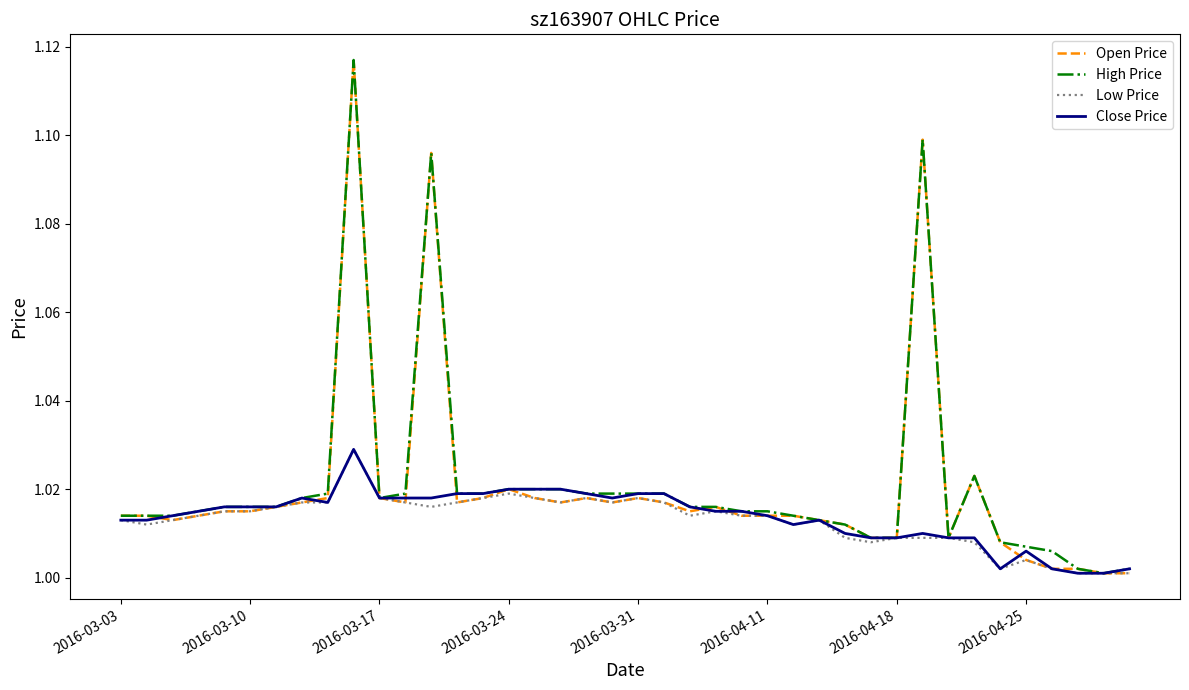

What are all the series names shown in the legend?

Open Price, High Price, Low Price, Close Price